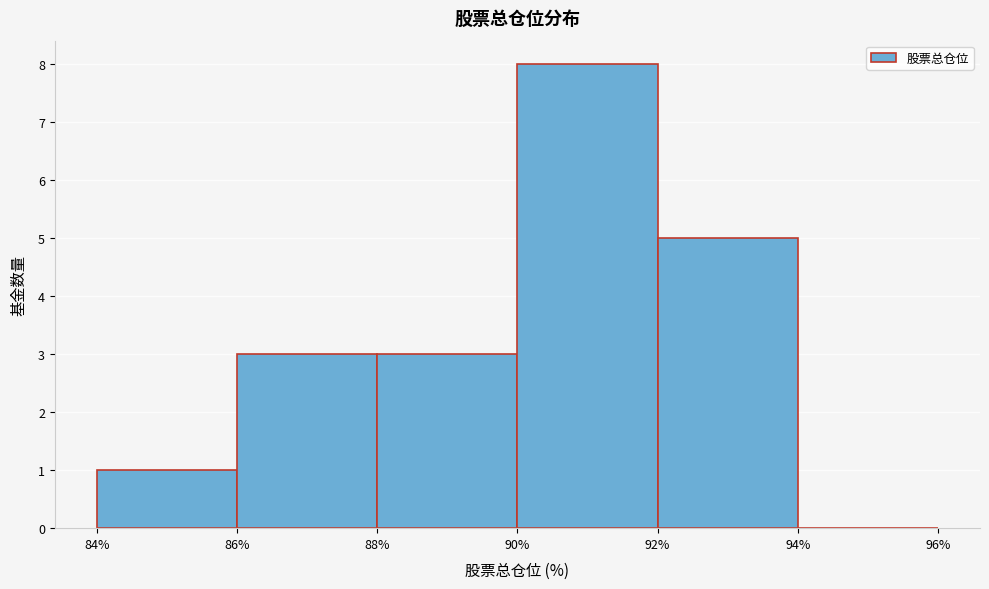

Reading left to right, list every bar in this chart as the range it spans on the x-axis followed by its height. The values are not printed on the chart, so give them approximately, as read against the axis.

84% to 86%: 1
86% to 88%: 3
88% to 90%: 3
90% to 92%: 8
92% to 94%: 5
94% to 96%: 0